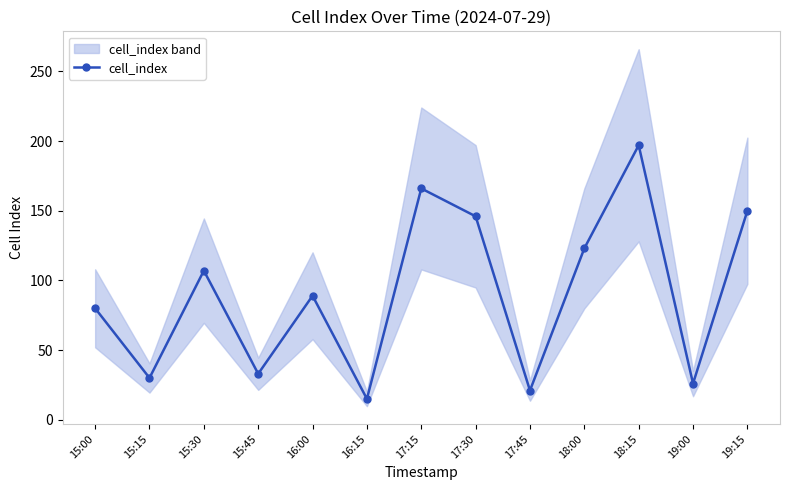

Reading left to right, extract all data points from this chart.

15:00=80	15:15=30	15:30=107	15:45=33	16:00=89	16:15=15	17:15=166	17:30=146	17:45=21	18:00=123	18:15=197	19:00=26	19:15=150